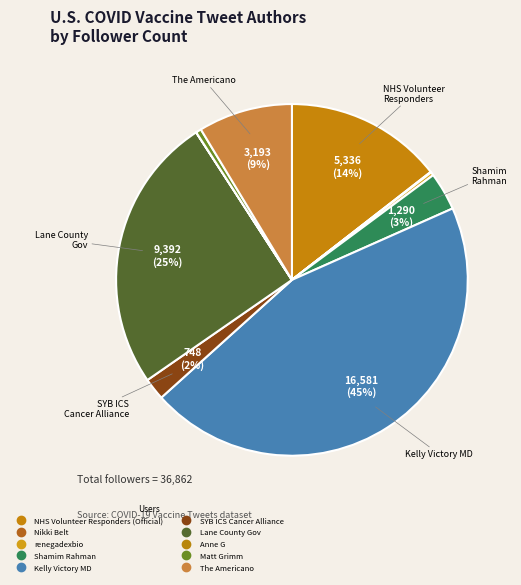

Which category has the smallest portion of the pie?

Anne G